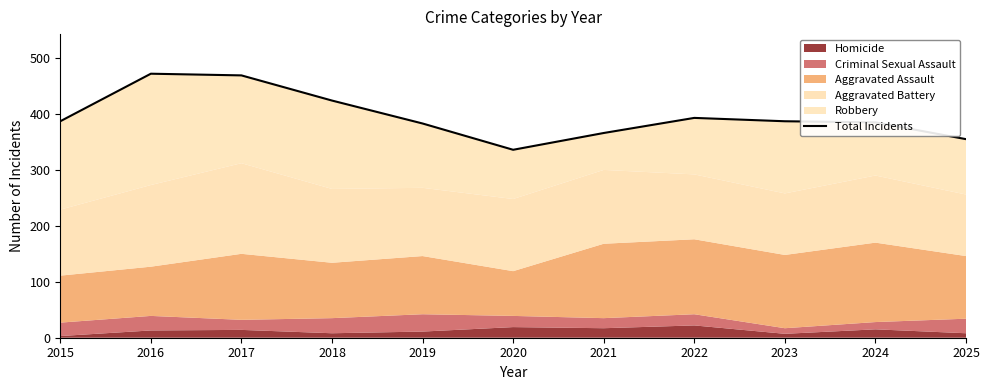

The chart shows a value of 253 at 2019. True or false?

False